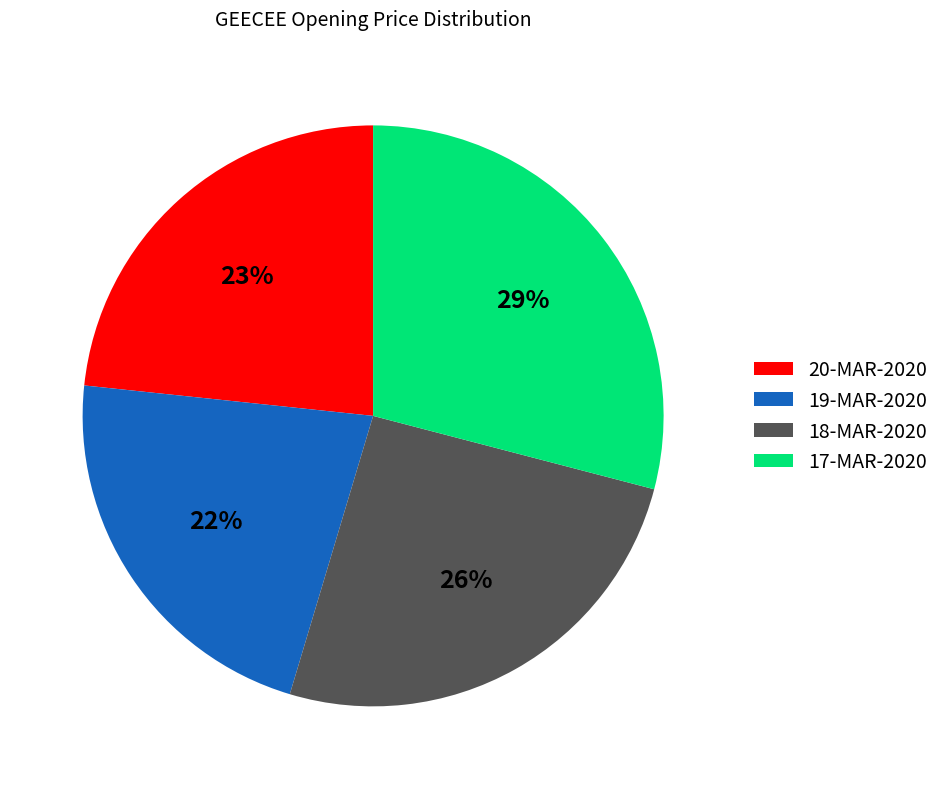

To the nearest percent, what is the difference between the largest and smallest slice percentages?

7%